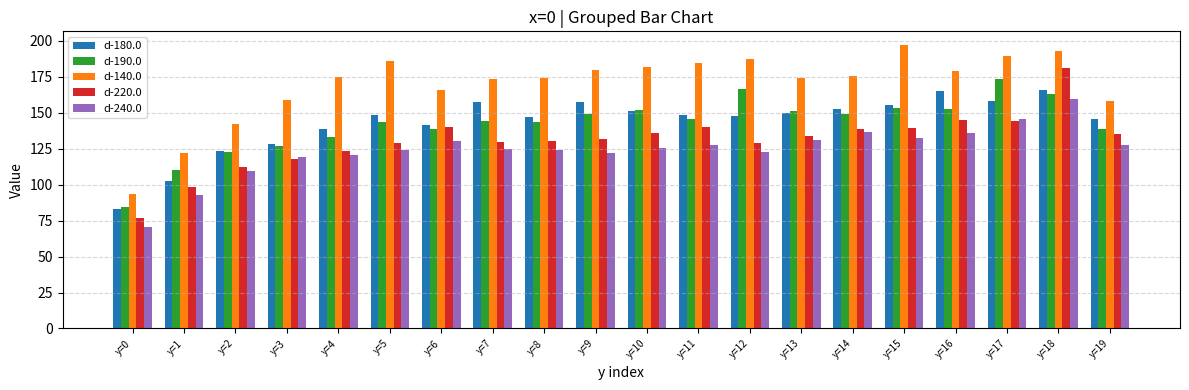

What is the value of the d-220.0 bar at the 8th from the left?

129.9